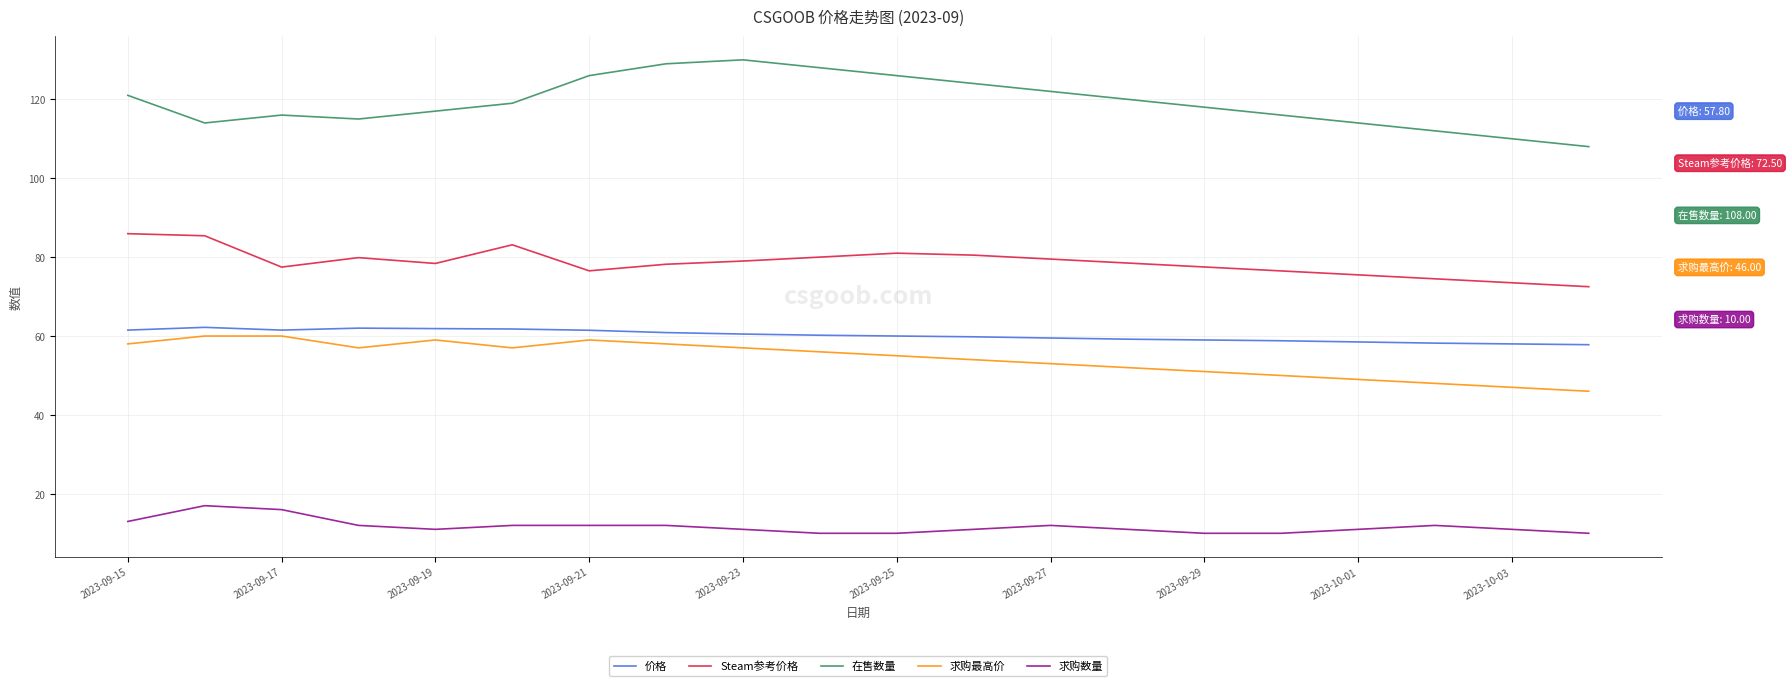

Does the chart have visible grid lines?

Yes